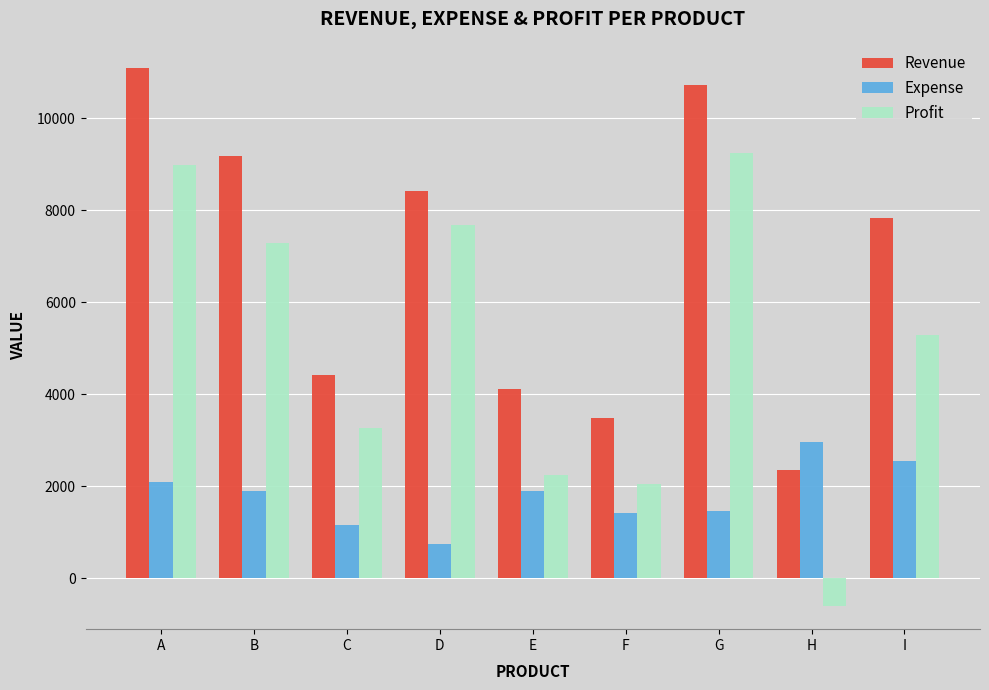

At which label does Expense first exceed 1886?

A